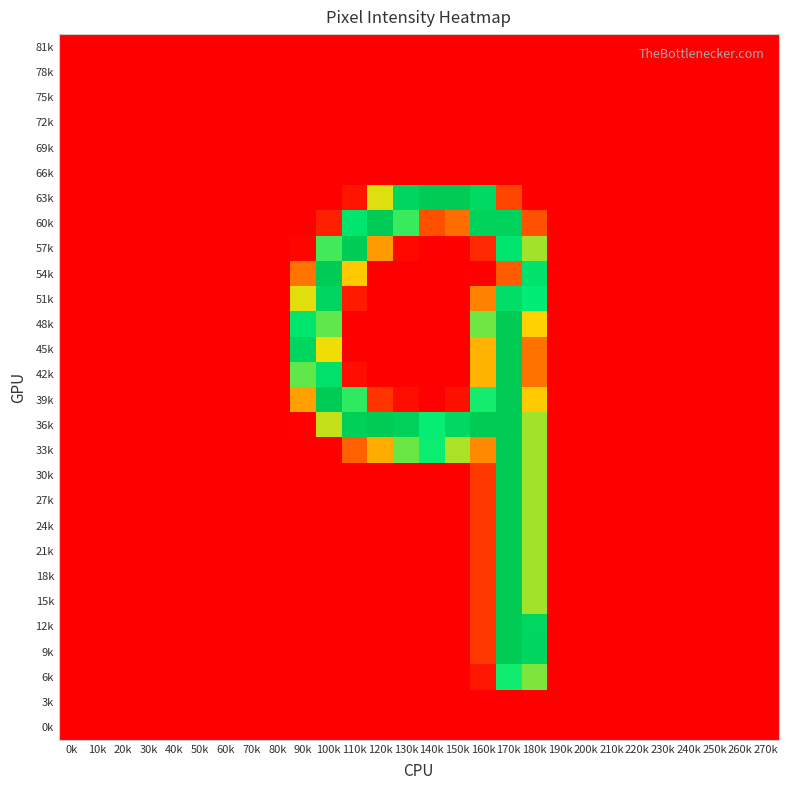

At which category is the sum across all series the highest?

170k